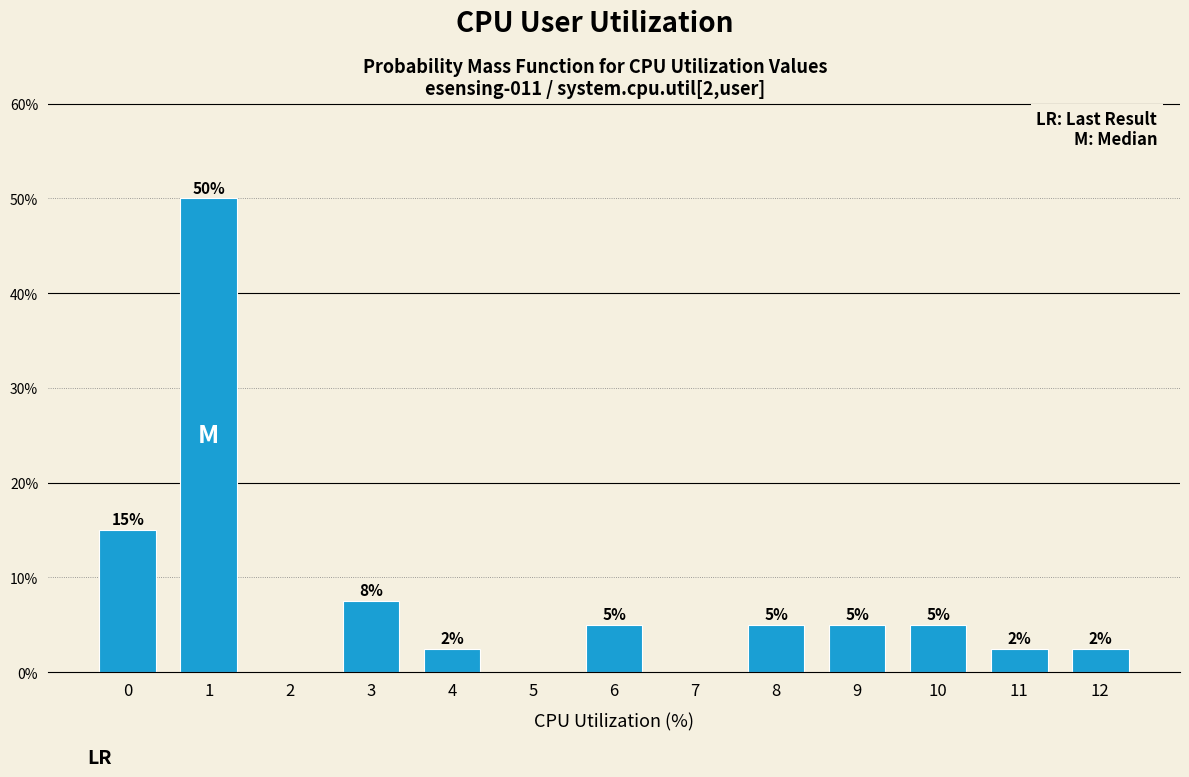

What is the maximum value shown in the chart?

50.0